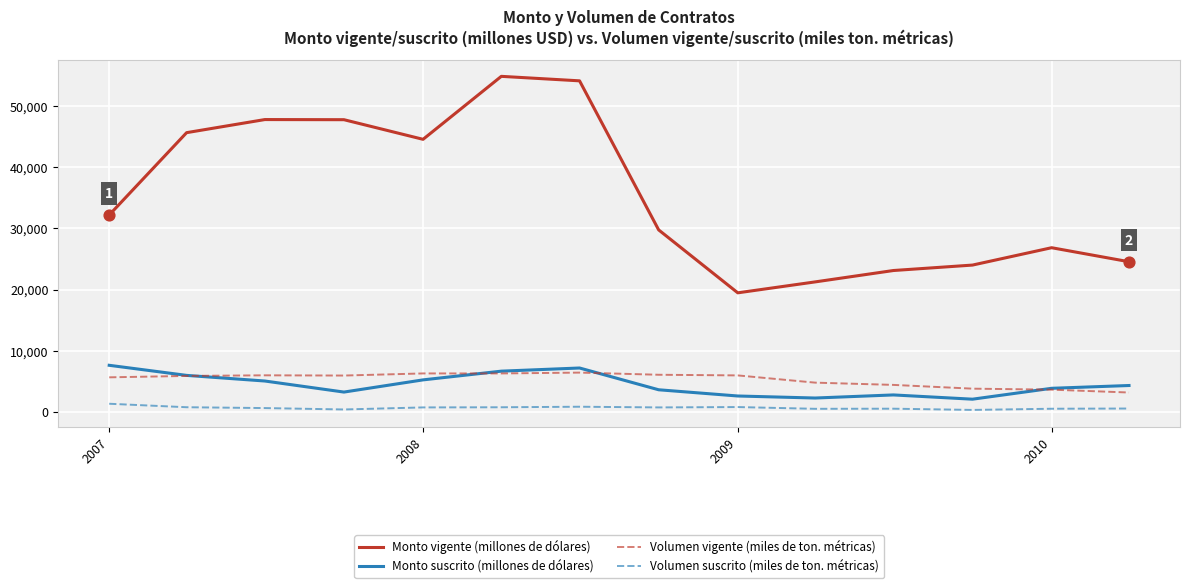

What are all the series names shown in the legend?

Monto vigente (millones de dólares), Monto suscrito (millones de dólares), Volumen vigente (miles de ton. métricas), Volumen suscrito (miles de ton. métricas)